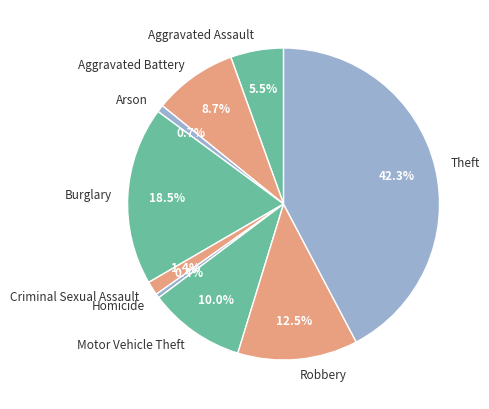

Which slice is the largest?

Theft